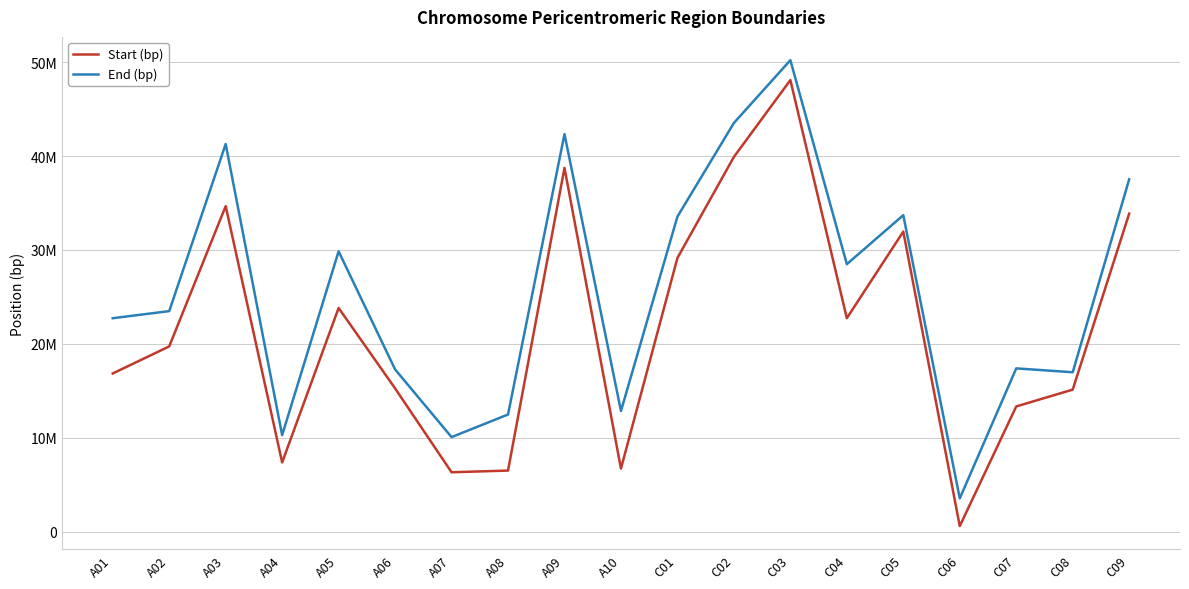

List the series in order of their peak value, lowest first.

Start (bp), End (bp)